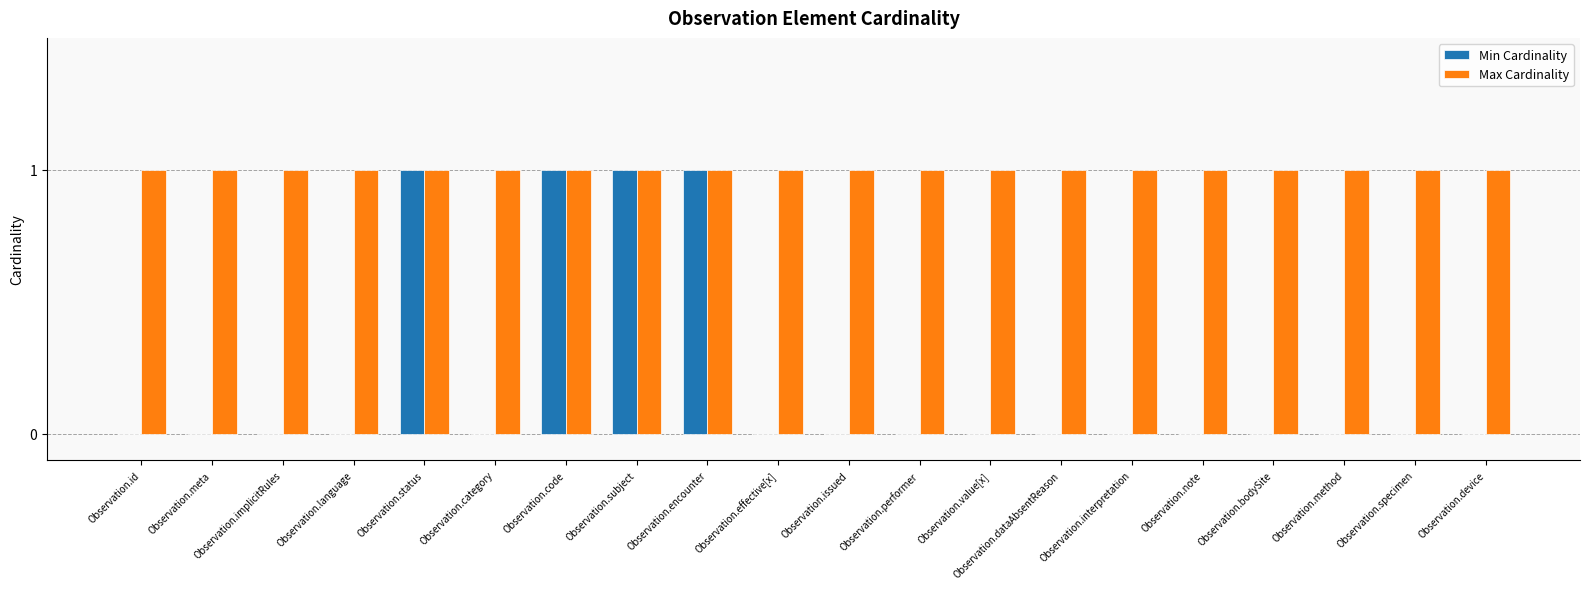

Which series has the largest total across all categories?

Max Cardinality